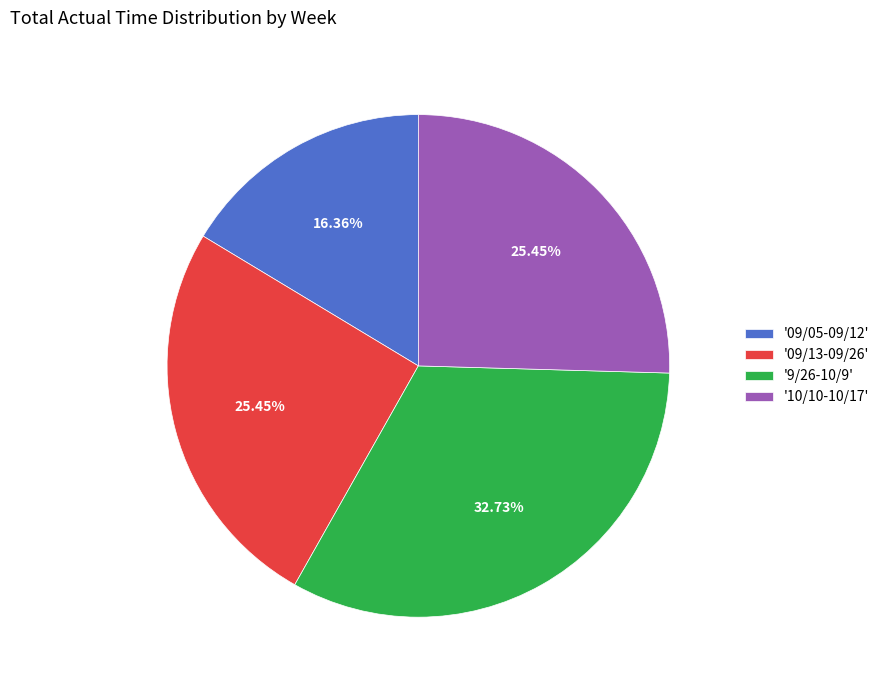

Combined, do '10/10-10/17' and '09/05-09/12' account for over 50%?

No